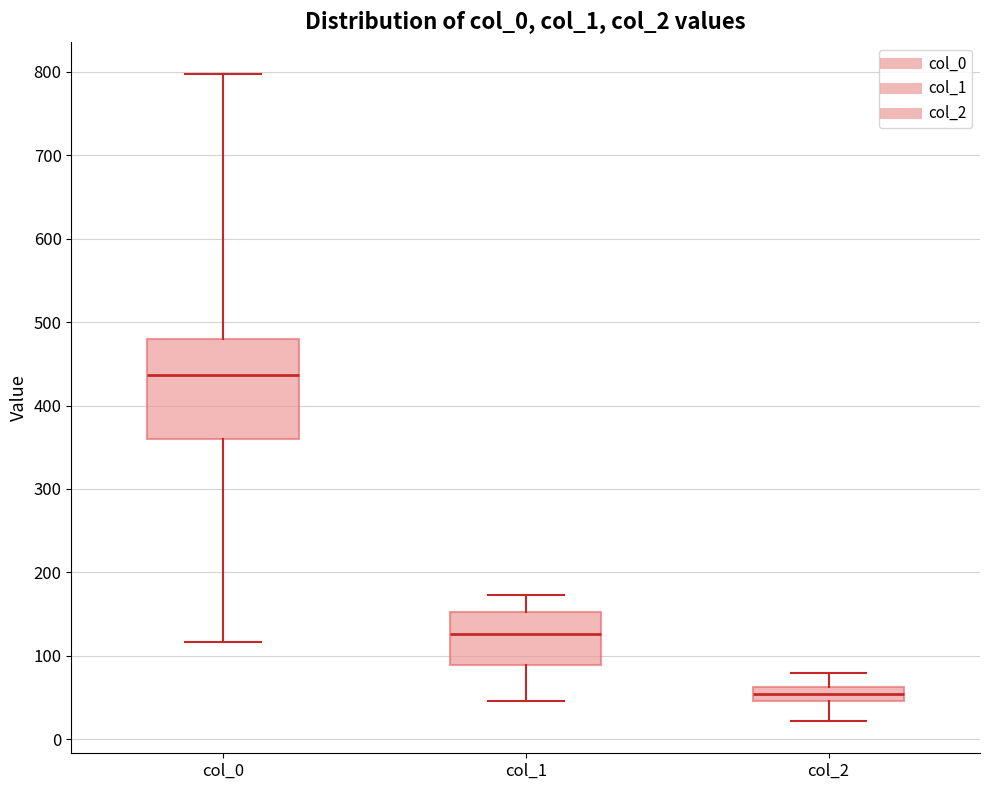

Reading left to right, read every box against the y-axis: the position of its median line, the range the box covers, and the ends of its whiskers. The values are not printed on the chart, so give them approximately, as read against the axis.

col_0: median 440, box 360 to 480, whiskers 120 to 800
col_1: median 130, box 90 to 150, whiskers 50 to 170
col_2: median 50 (inside the box), box 50 to 60, whiskers 20 to 80